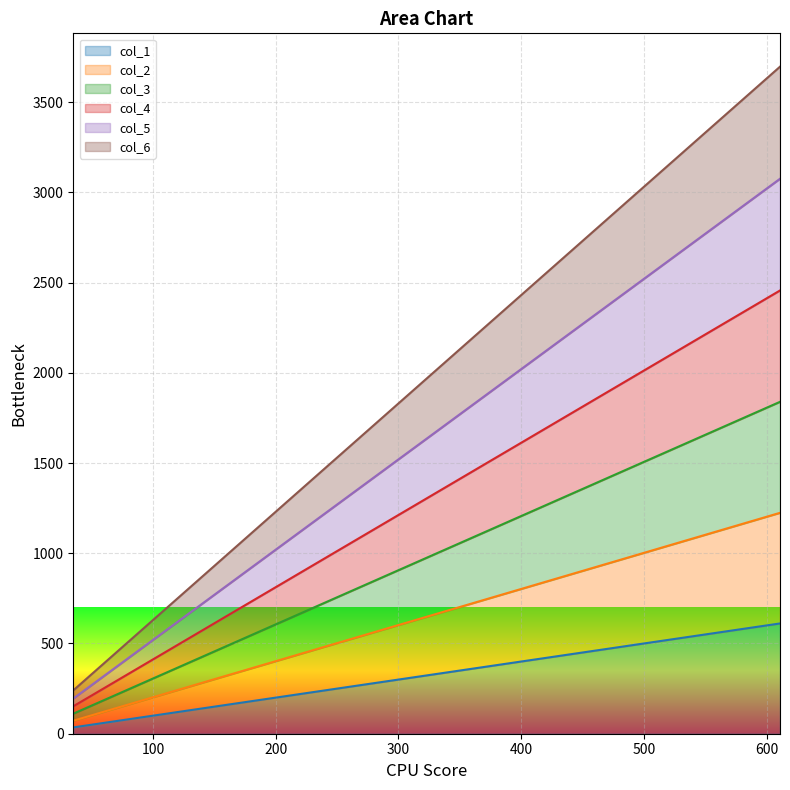

True or false: col_3 has more than 1 points higher than both neighbors.

False